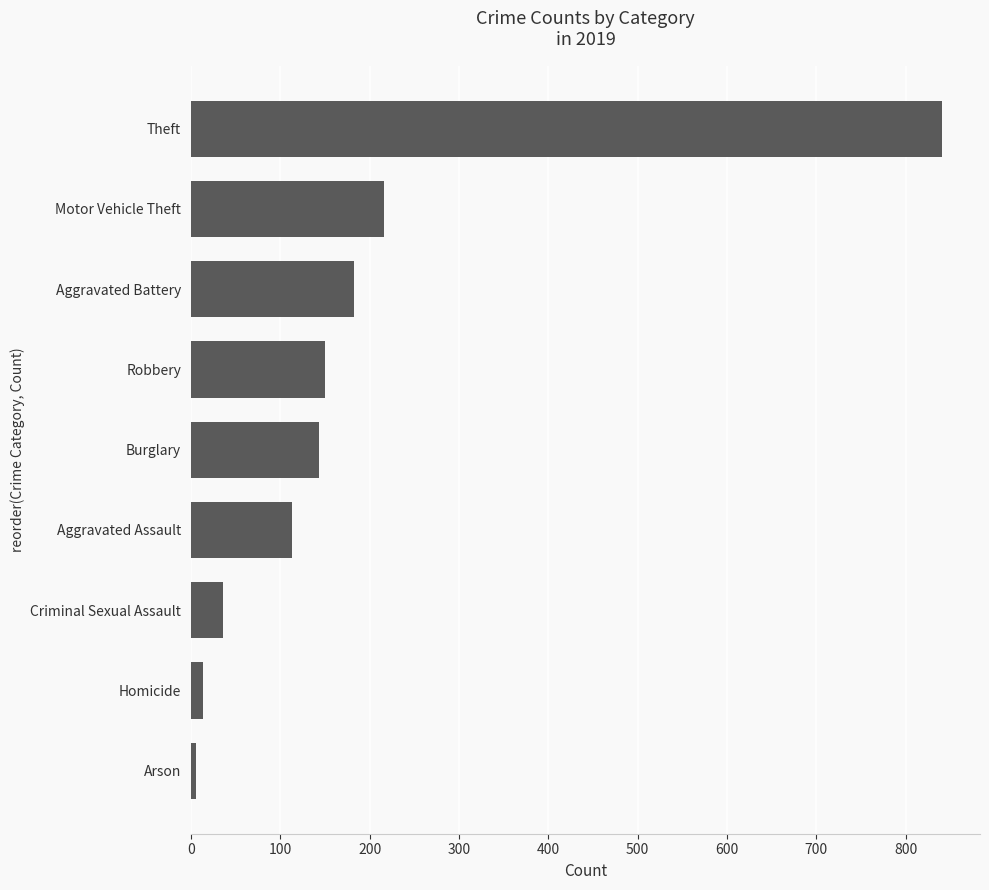

Reading bottom to top, extract all data points from this chart.

6	14	36	113	143	150	182	216	841